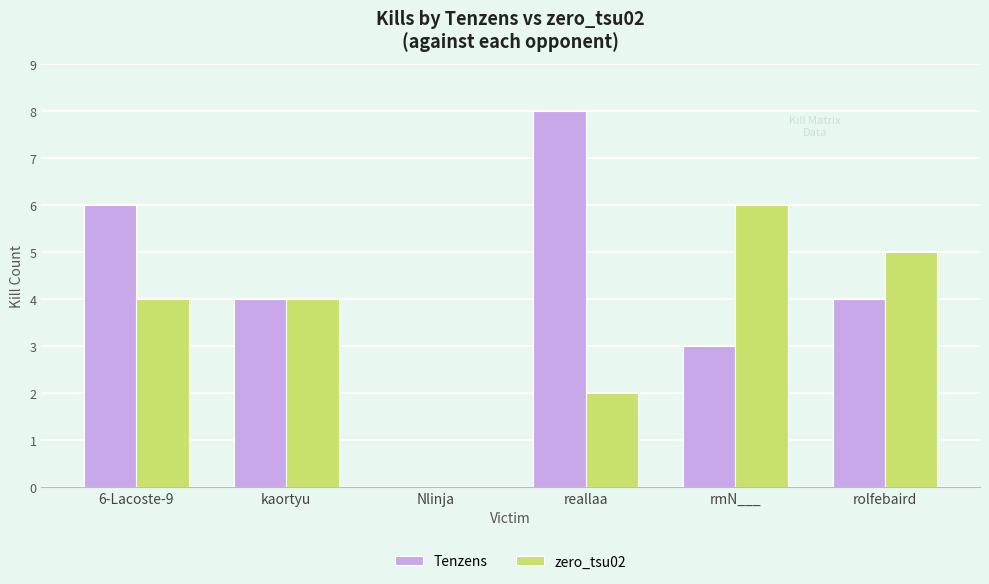

At which label does Tenzens reach its peak?

reallaa